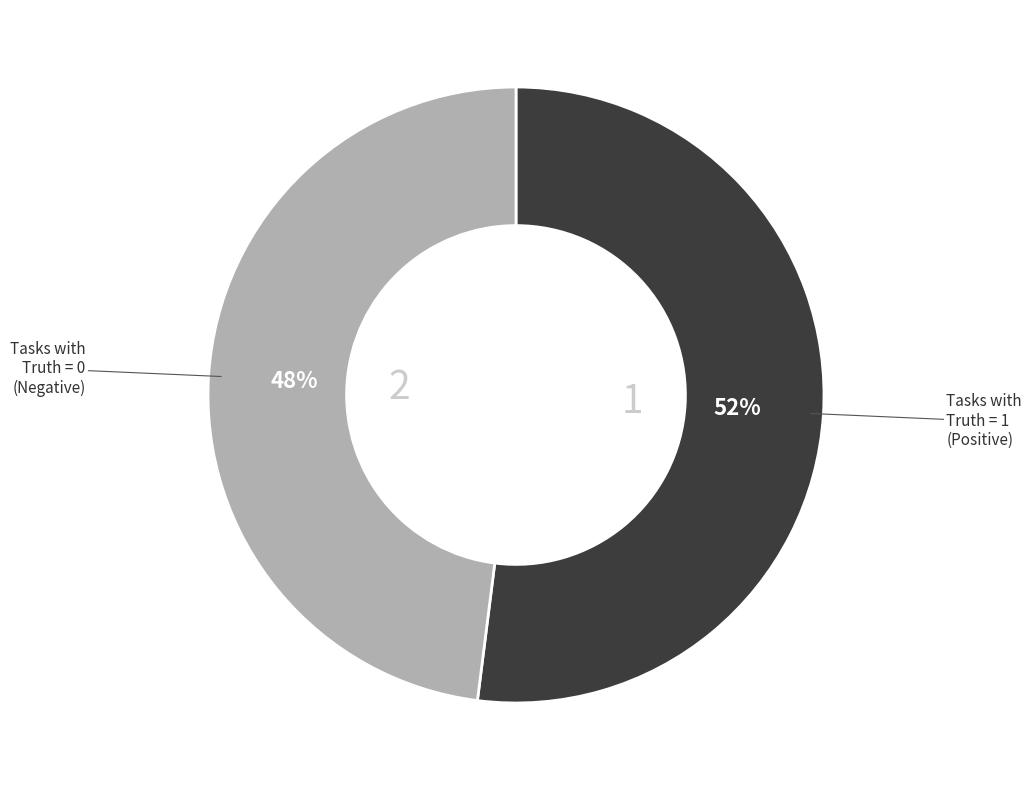

Rank the categories by value from lowest to highest.

Truth = 0, Truth = 1